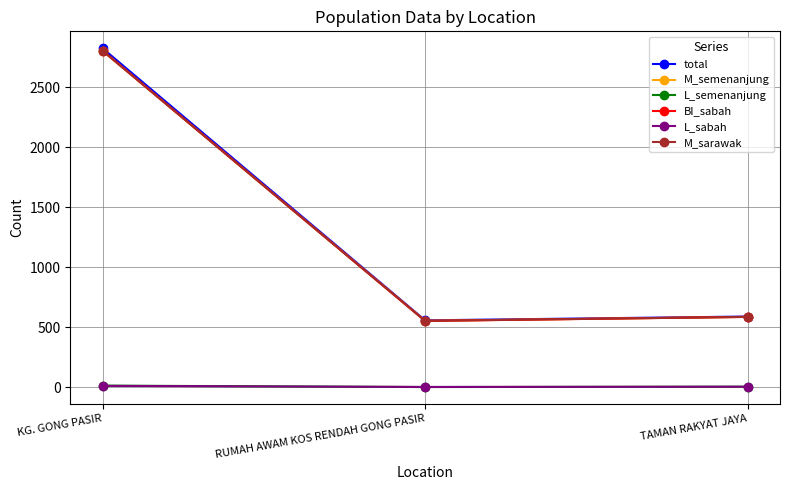

Is this an area chart (filled region under the line)?

No